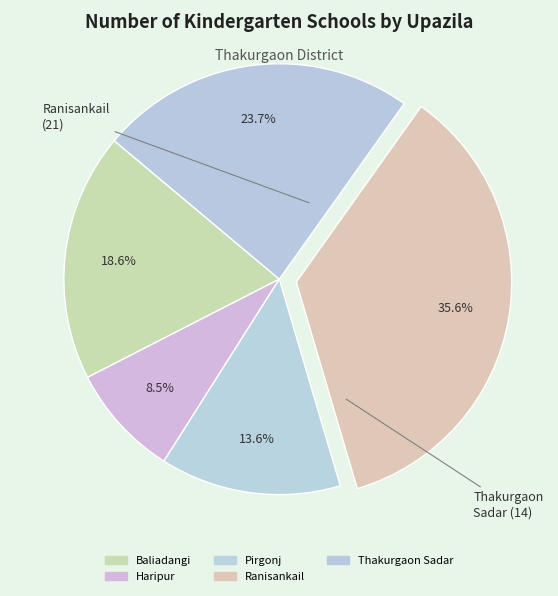

Count the number of slices in the pie.

5